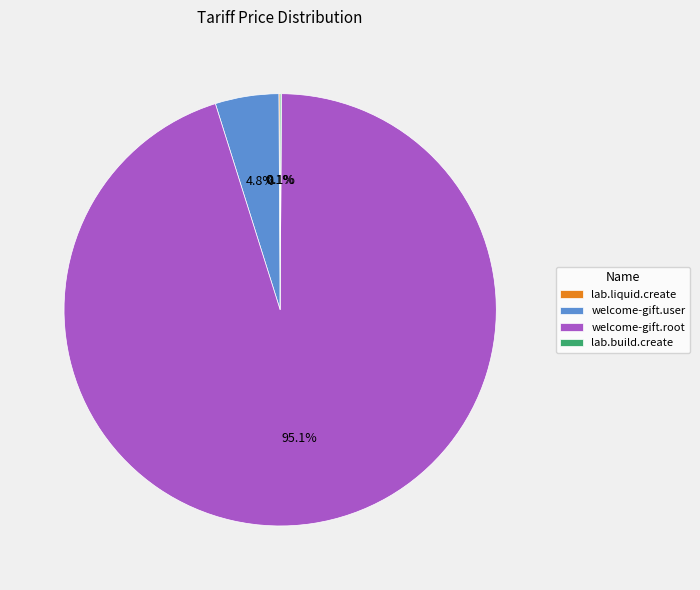

What is the total percentage of welcome-gift.root and welcome-gift.user?

99.8%